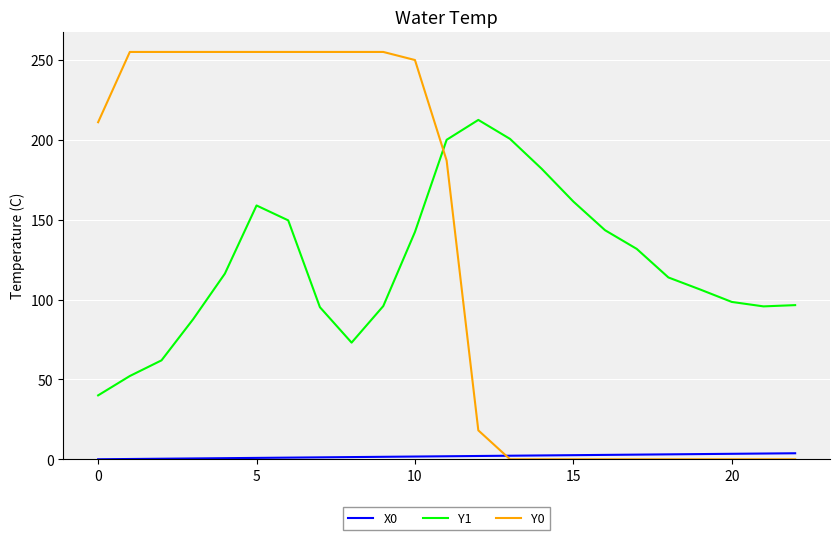

True or false: Y1 and X0 cross at least once.

False